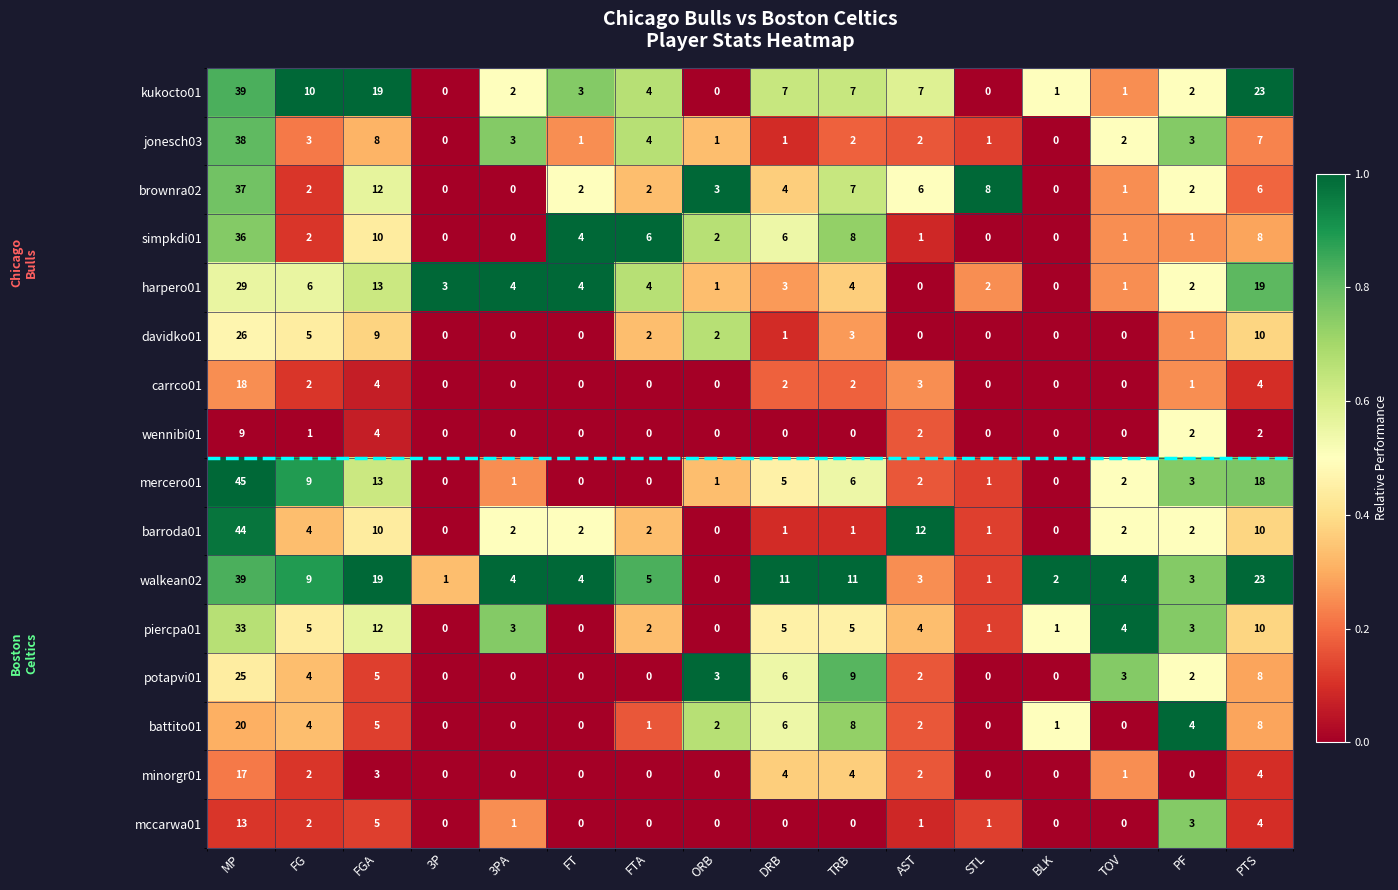

At which label is mccarwa01 closest to 6?

FGA